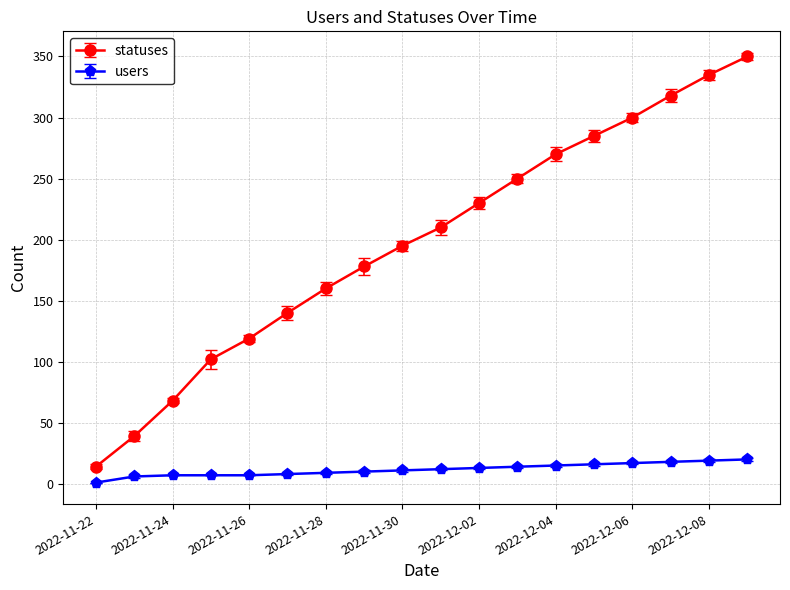

List the series in order of their overall mean, lowest first.

users, statuses